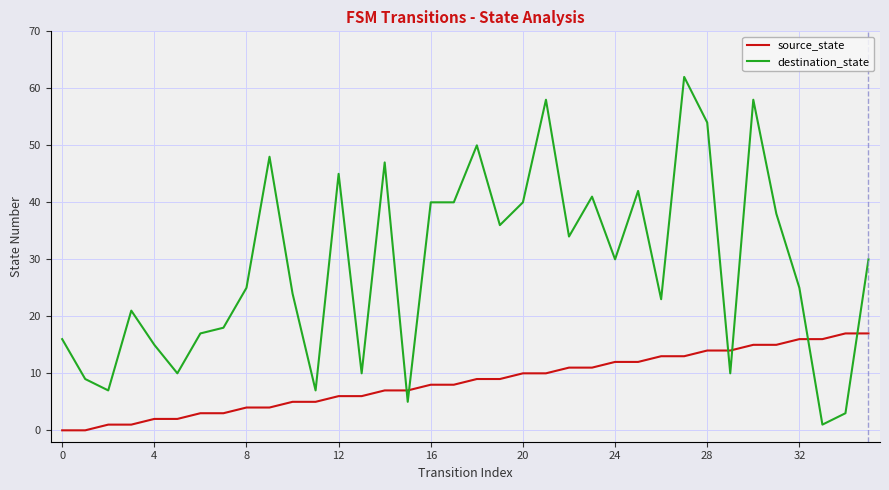

True or false: source_state and destination_state cross at least once.

True